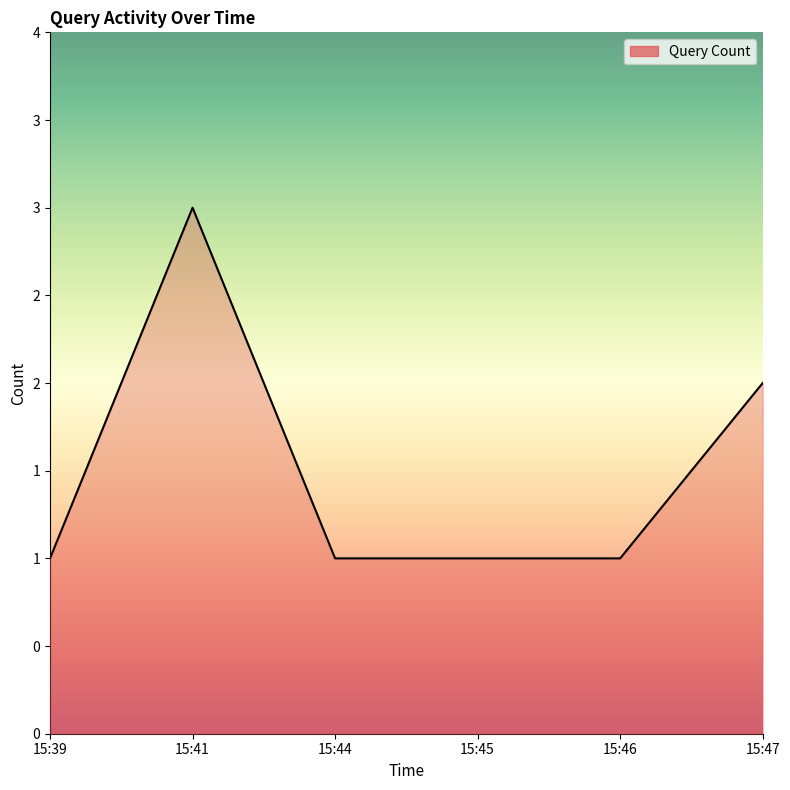

Does the chart display data point markers on the line(s)?

No